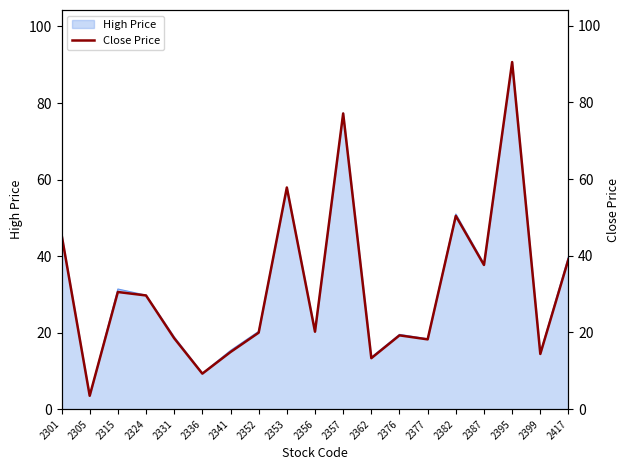

Count the number of values greater than 20.

10